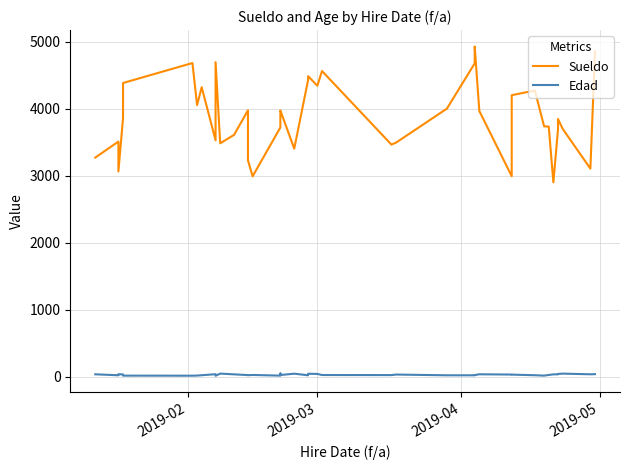

True or false: Sueldo and Edad intersect in this chart.

False